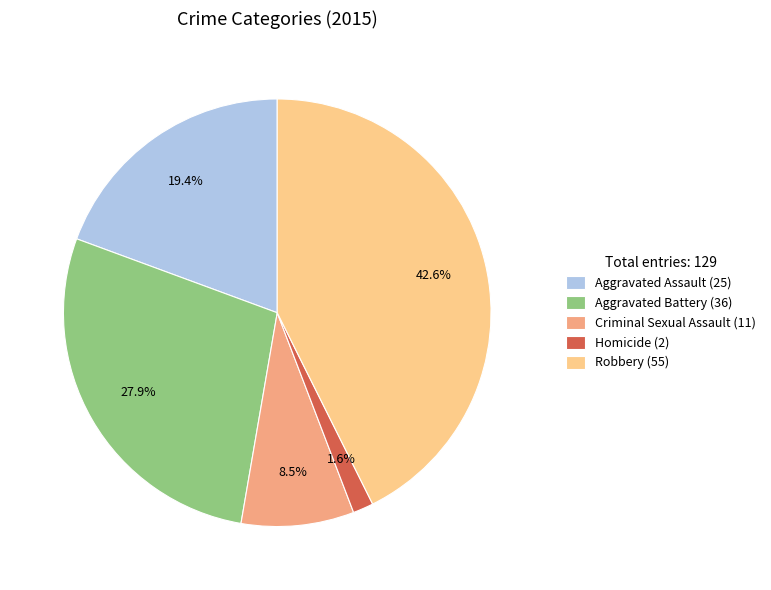

True or false: Aggravated Battery accounts for 21% of the total.

False